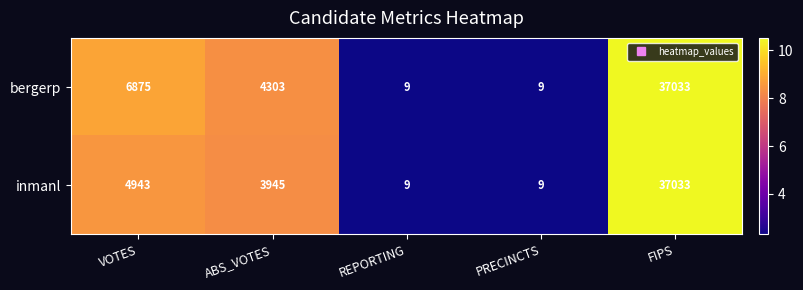

At which category does the chart reach its peak across all series?

FIPS